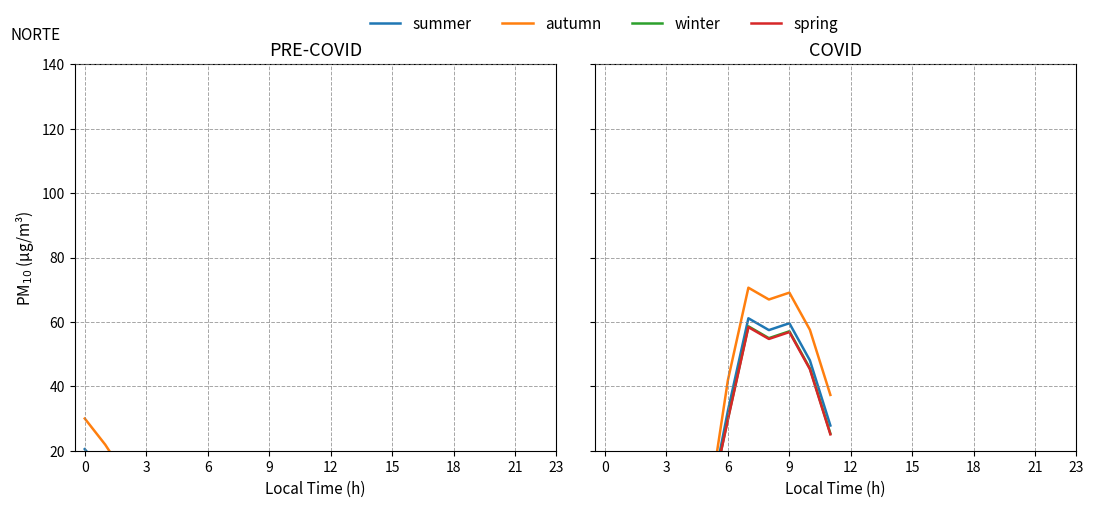

What is the difference between the highest and lowest values at 10?

12.2